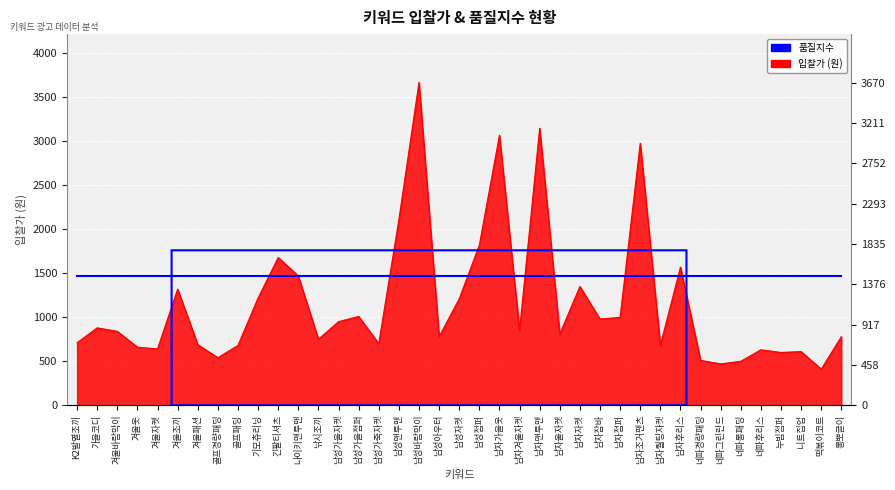

List the labels in order of value, largest first.

남성바람막이, 남자맨투맨, 남자가을옷, 남자조거팬츠, 남성맨투맨, 남성점퍼, 긴팔티셔츠, 남자후리스, 나이키맨투맨, 남자자켓, 겨울조끼, 기모츄리닝, 남성자켓, 남성가을점퍼, 남자점퍼, 남자잠바, 남성가을자켓, 가을코디, 남자겨울자켓, 겨울바람막이, 남자울자켓, 남성아우터, 롱뽀글이, 낚시조끼, K2발열조끼, 남성가죽자켓, 겨울패션, 골프패딩, 남자퀄팅자켓, 겨울옷, 겨울자켓, 네파후리스, 니트집업, 누빔점퍼, 골프경량패딩, 네파경량패딩, 네파롱패딩, 네파그린란드, 떡볶이코트